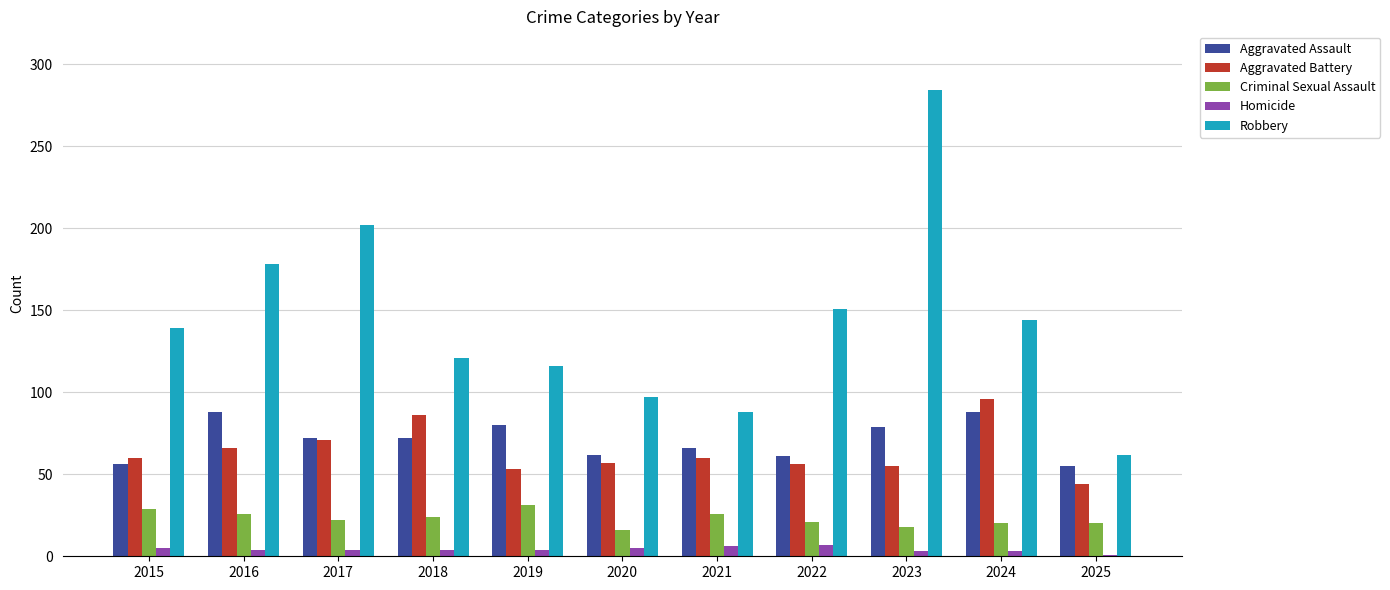

Which series has the largest total across all categories?

Robbery